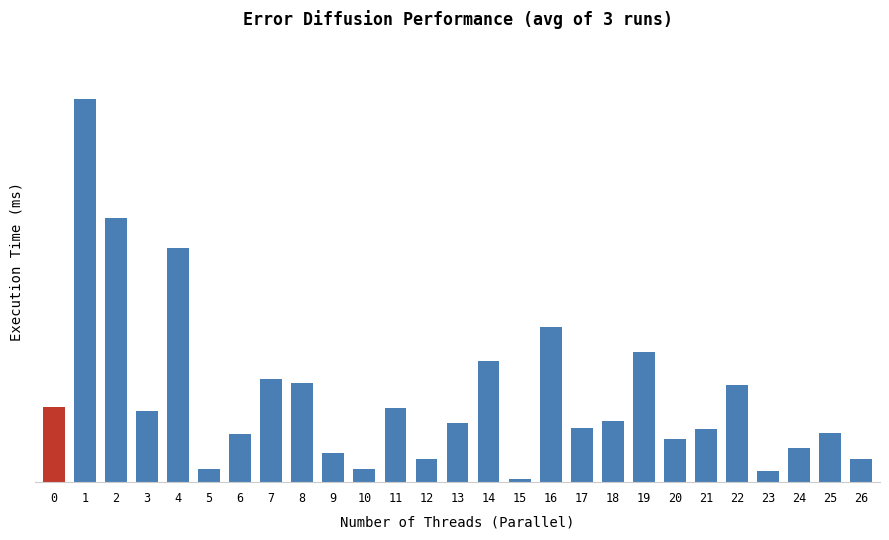

Is it true that the value at 8 is 0.0?

True